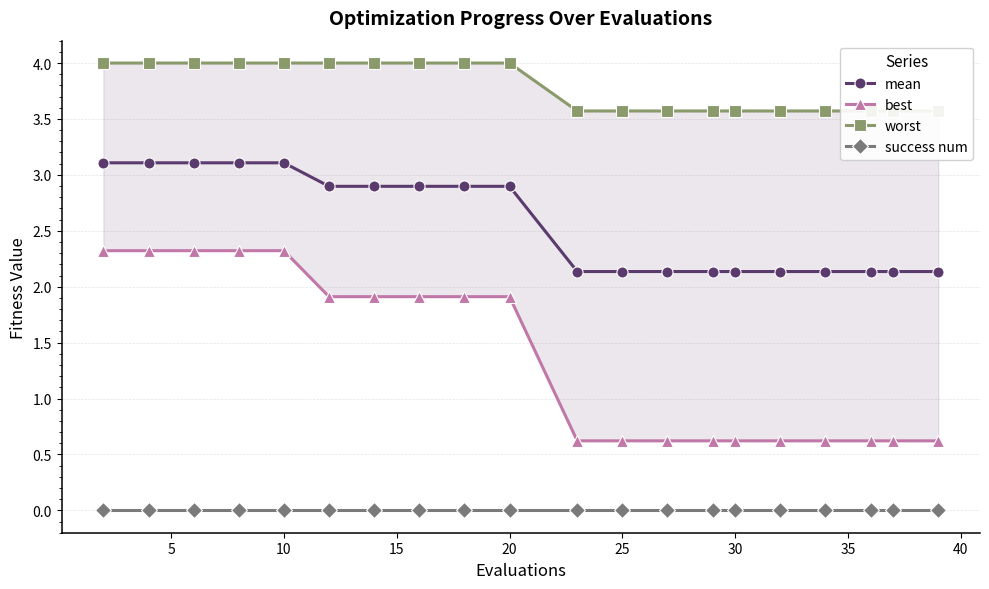

Count the mean values in the range 2 to 3.

15